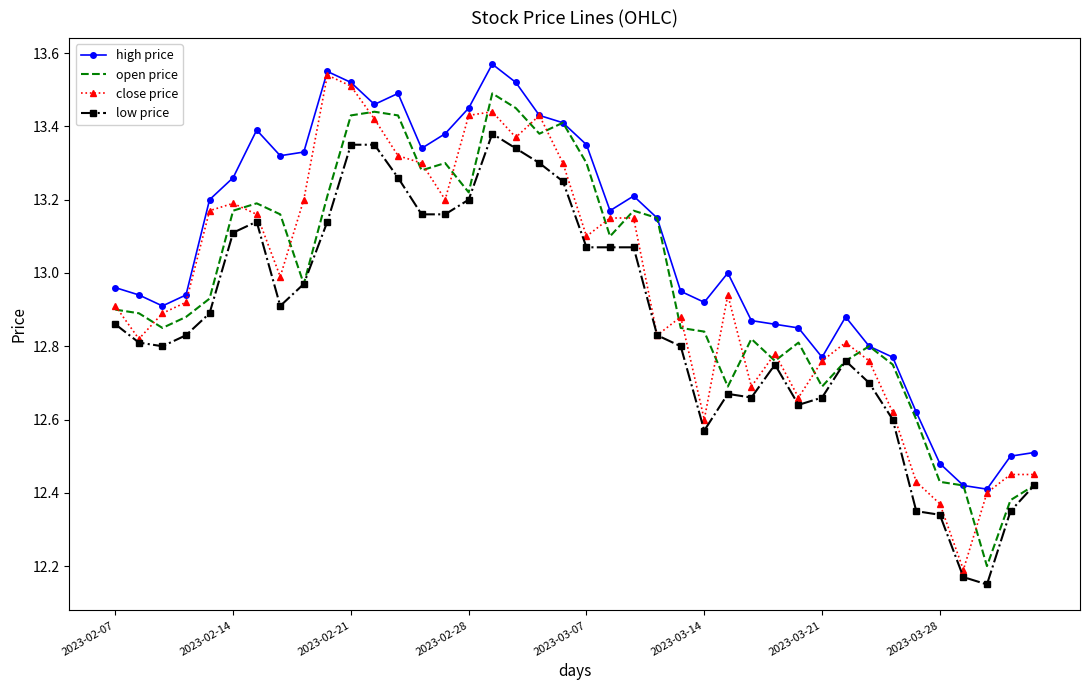

True or false: low price and high price intersect in this chart.

False